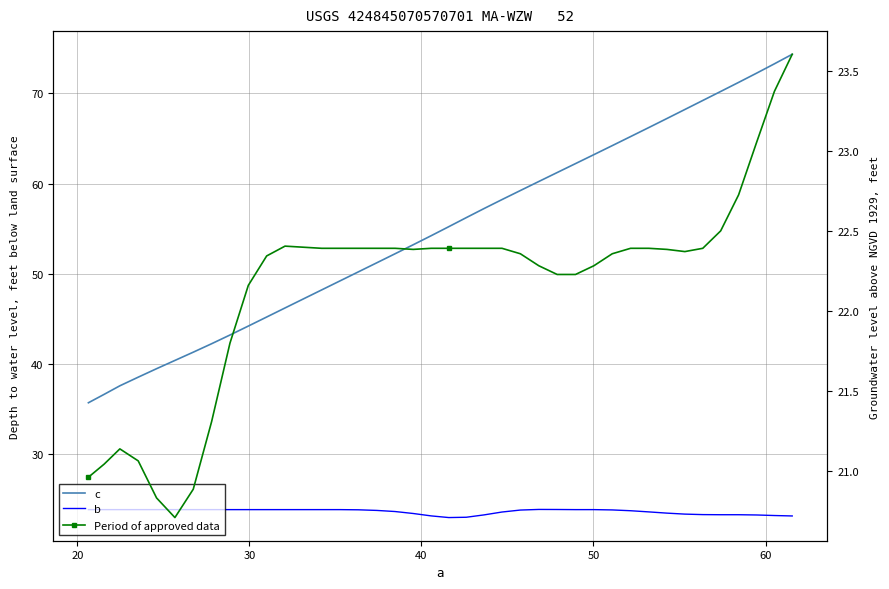

The c series shows 12.4 at 14. True or false?

False